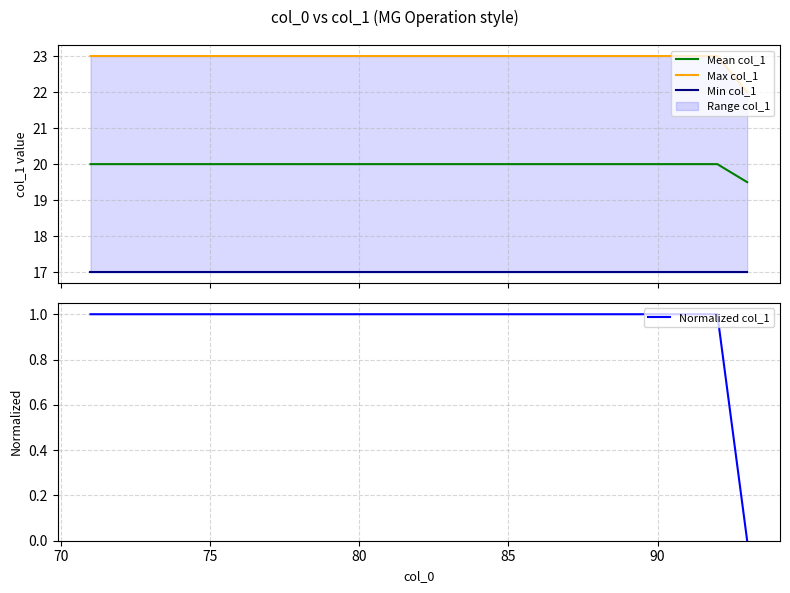

At how many categories does at least one series exceed 17?

23